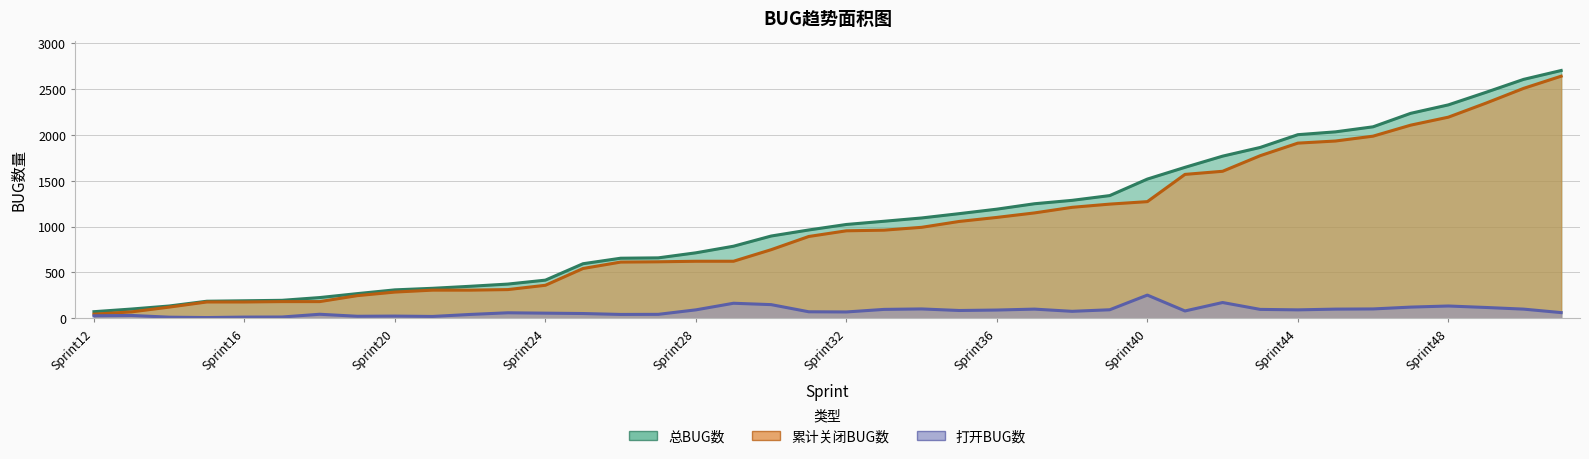

Between Sprint27 and Sprint28, which is larger?

Sprint28